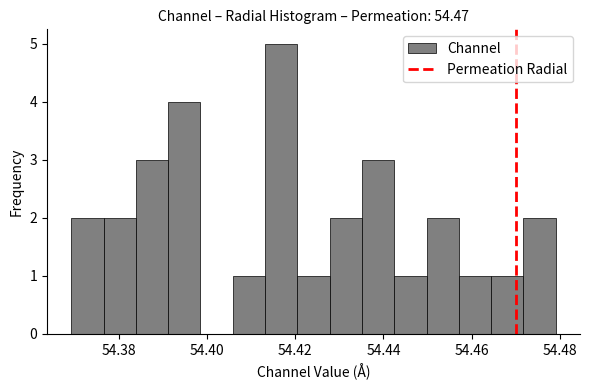

Around what value on the x-axis is the tallest bar? Give the approximate position of its centre, as read against the axis.

54.416